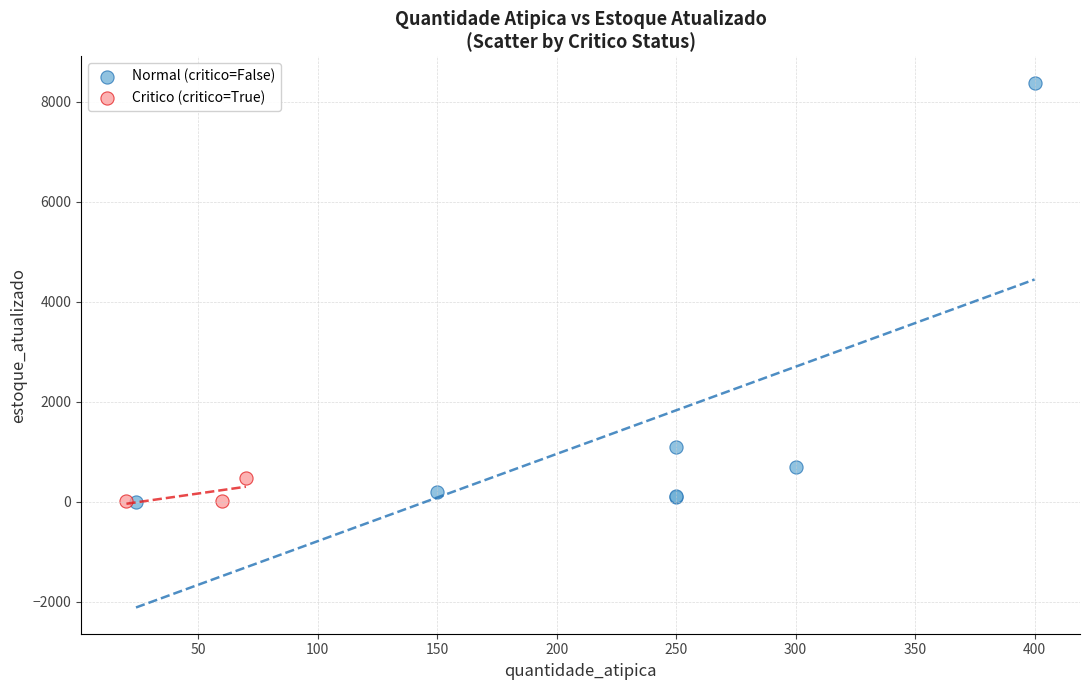

Which series has the widest spread of Y values?

Normal (critico=False)